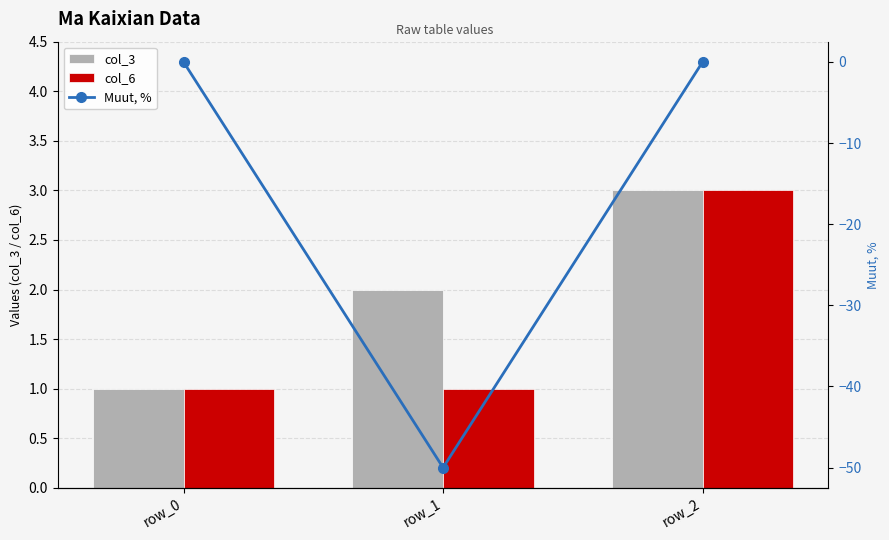

List the series in order of their peak value, highest first.

col_3, col_6, Muut, %